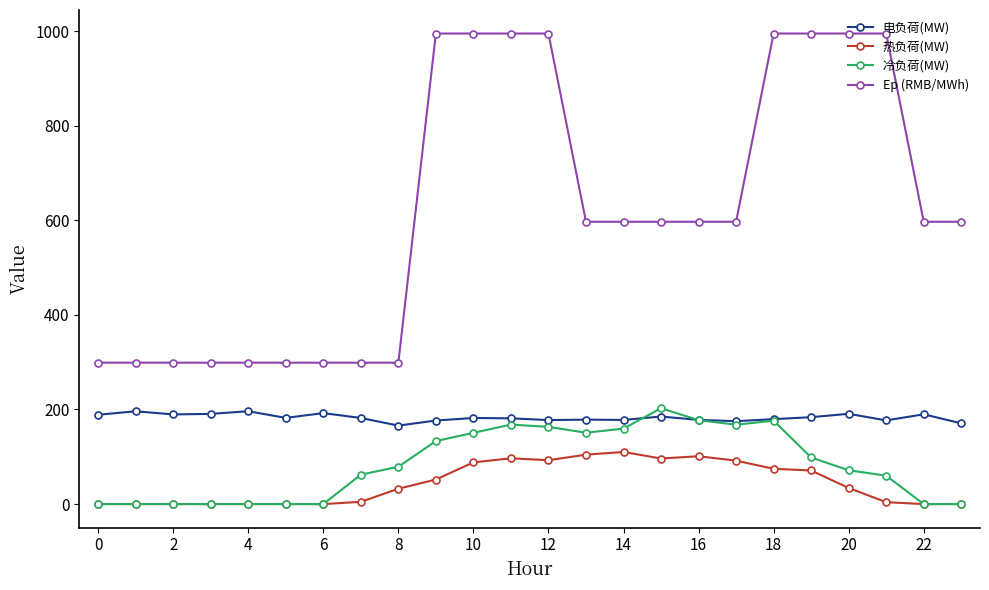

What is the value of the 热负荷(MW) point at the 20th from the left?

71.0